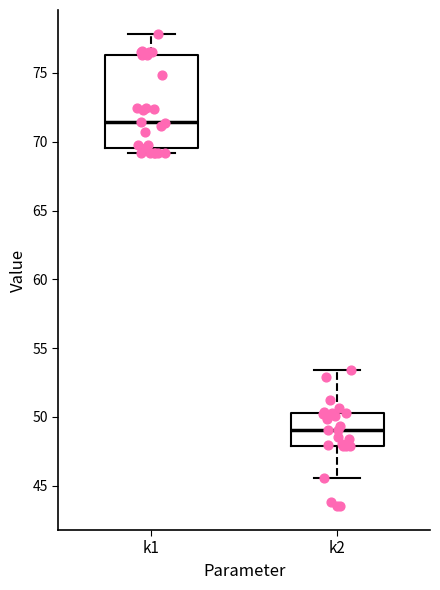

Reading left to right, read every box against the y-axis: the position of its median line, the range the box covers, and the ends of its whiskers. The values are not printed on the chart, so give them approximately, as read against the axis.

k1: median 71.5, box 69.5 to 76.5, whiskers 69.0 to 78.0
k2: median 49.0, box 48.0 to 50.5, whiskers 45.5 to 53.5